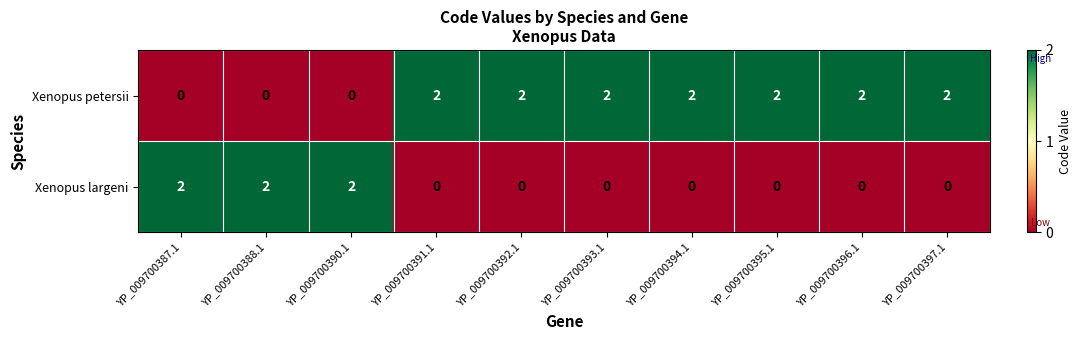

The Xenopus petersii series shows 1 at YP_009700388.1. True or false?

False